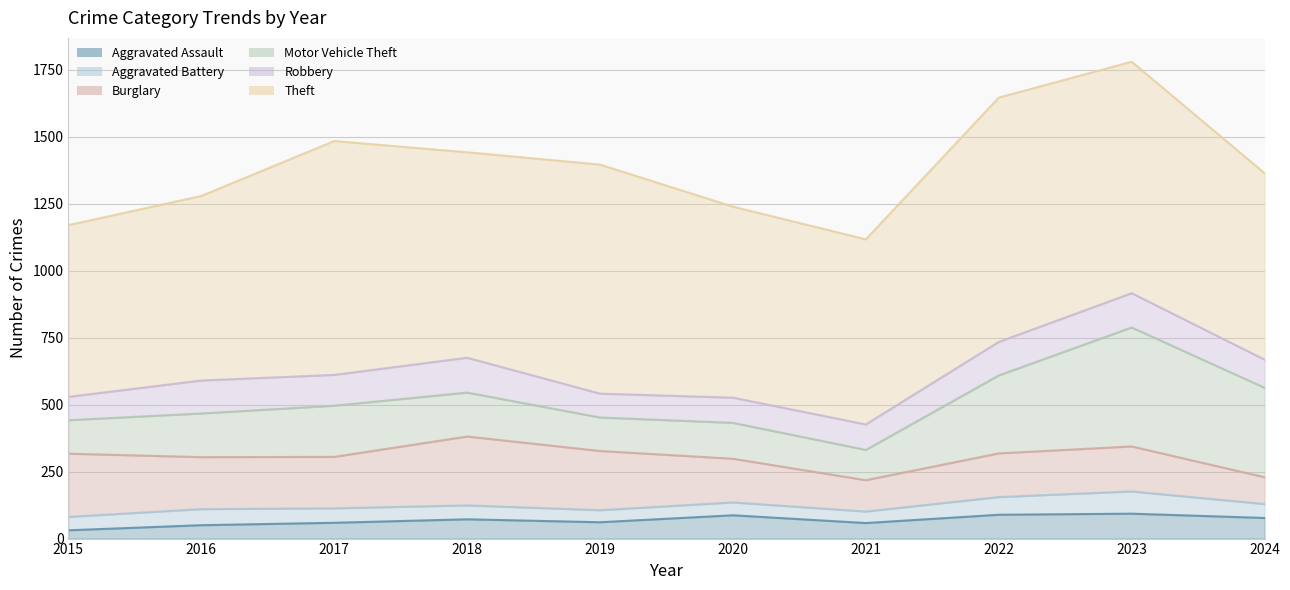

What is the smallest value displayed?

31